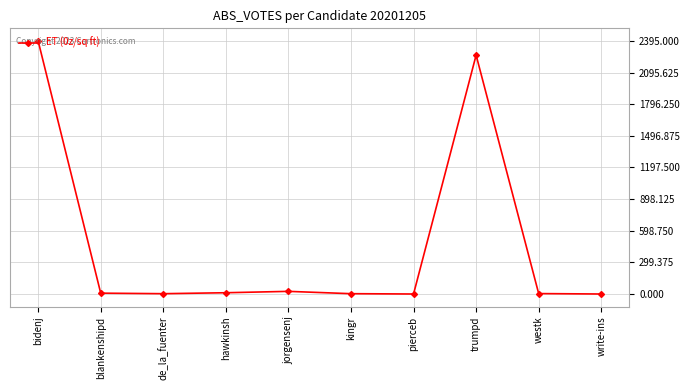

At which category does the chart reach its peak across all series?

bidenj